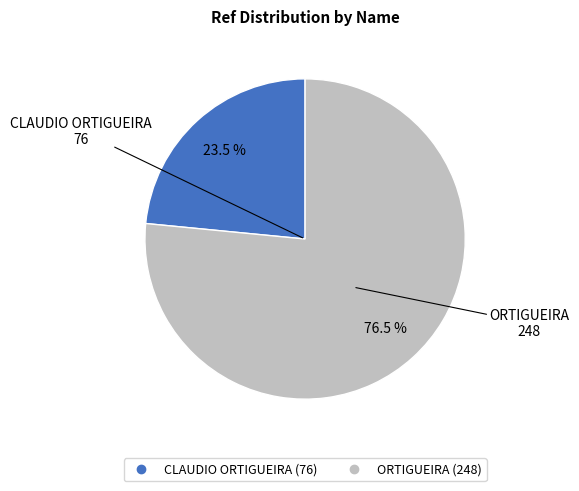

What is the majority slice?

ORTIGUEIRA